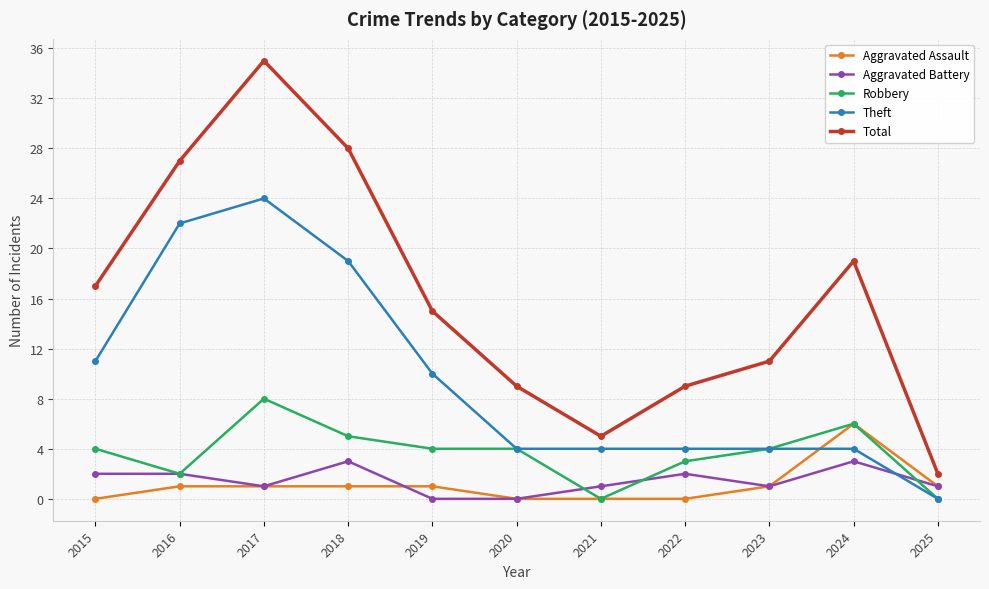

Is it true that Aggravated Assault equals 4 at 2015?

False